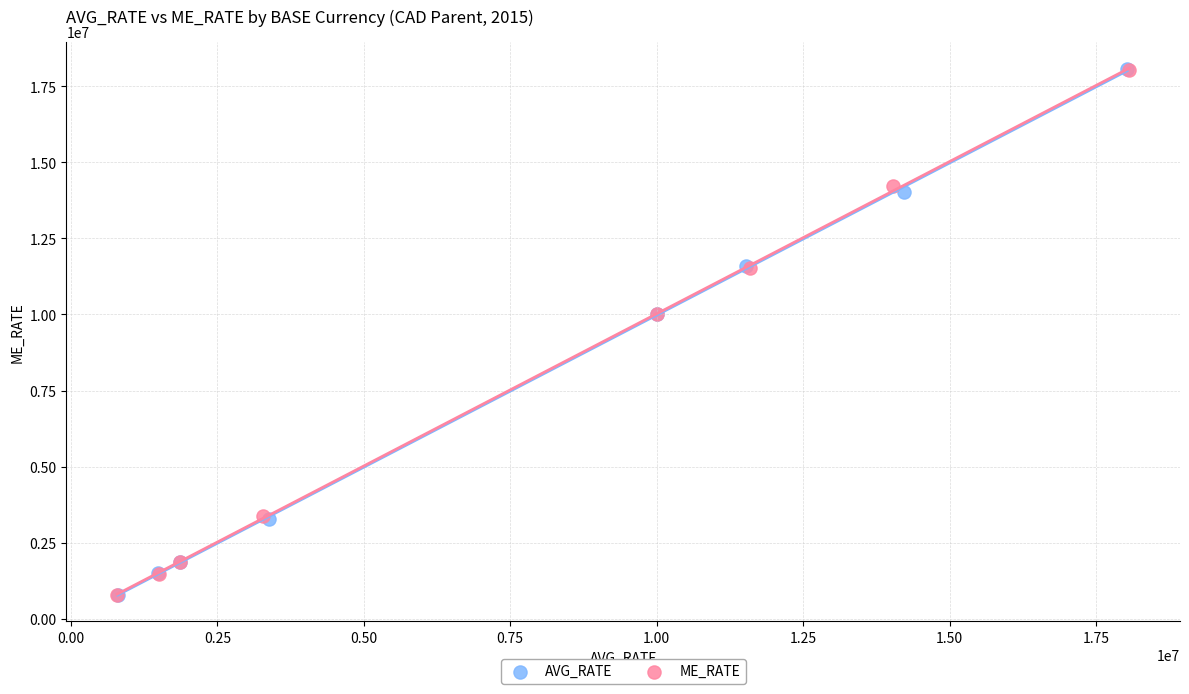

Which series has the largest Y range (max minus min)?

AVG_RATE